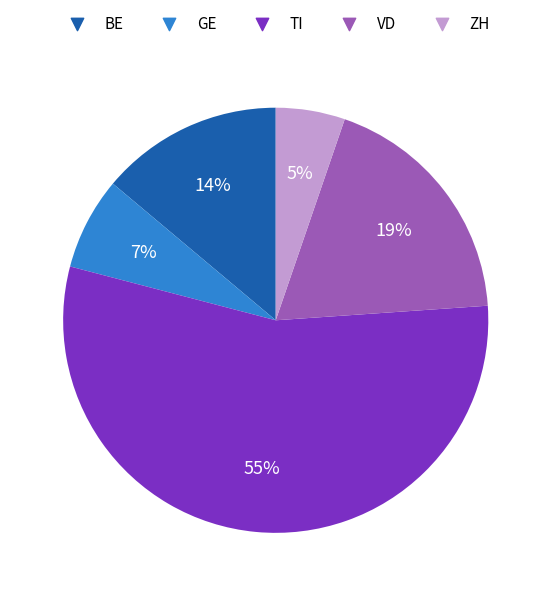

Does any single category account for the majority?

Yes